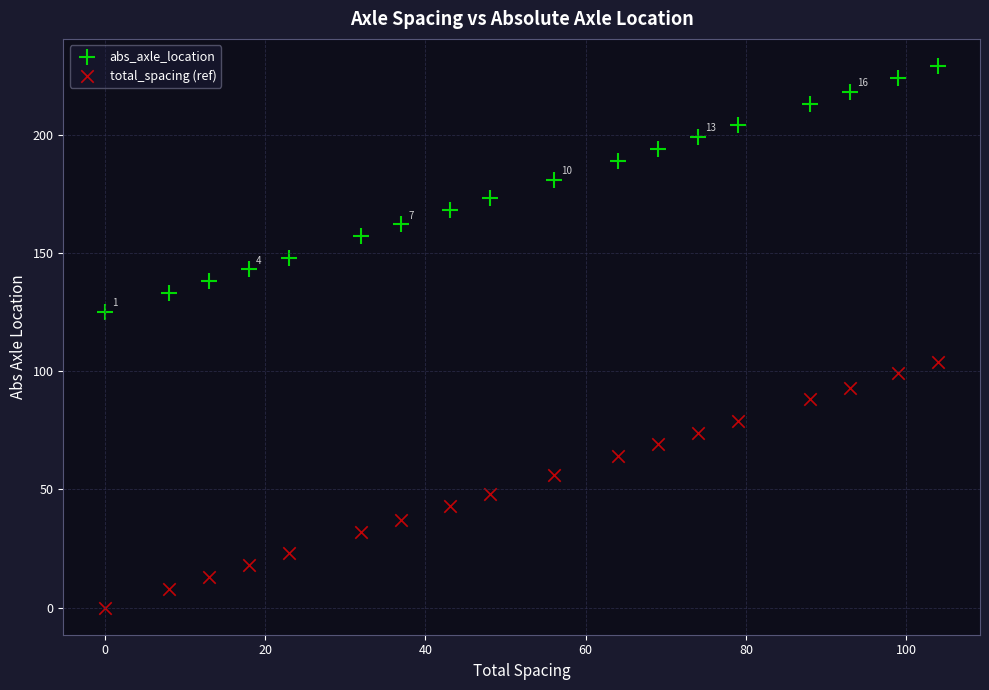

Which series contains the highest Y value?

abs_axle_location